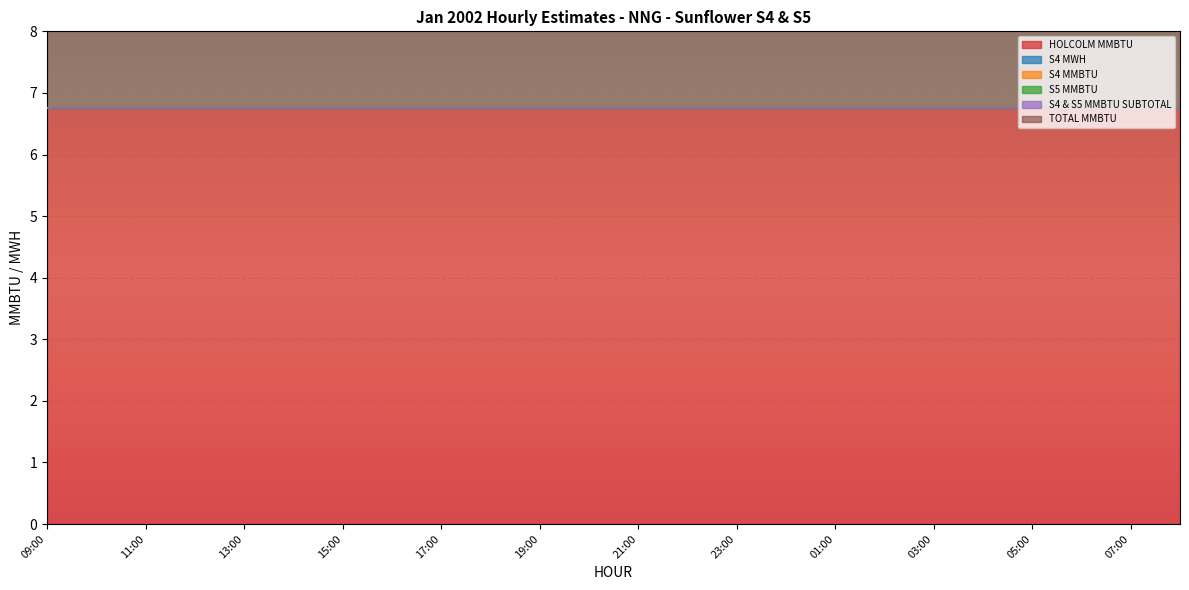

Which series has the largest total across all categories?

HOLCOLM MMBTU